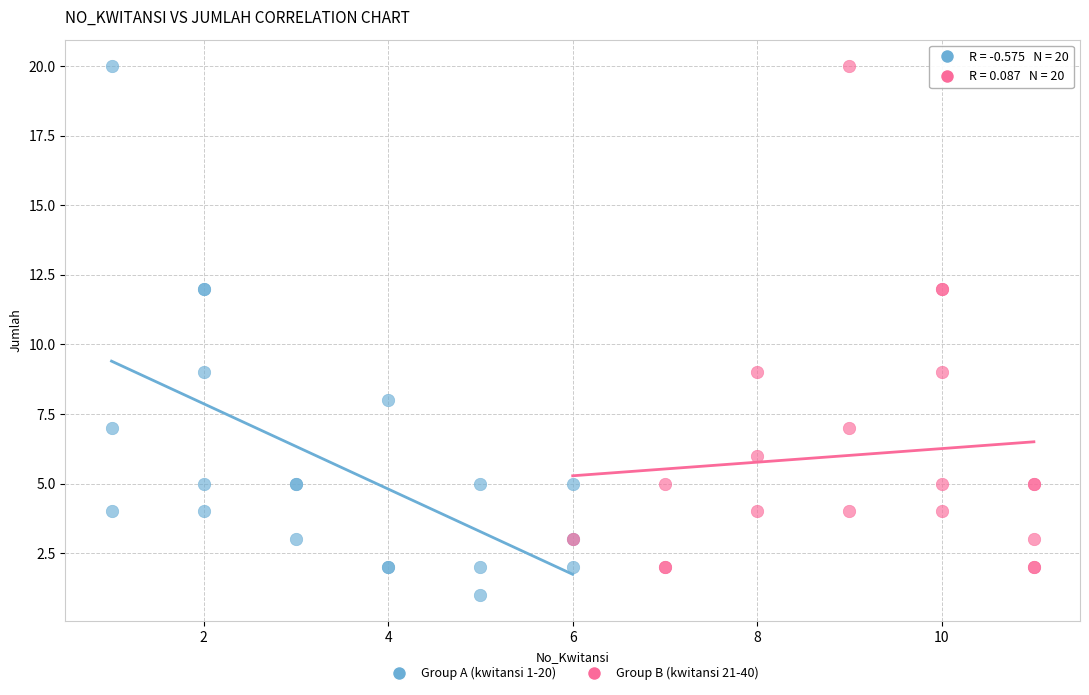

Which series reaches the minimum Y coordinate?

Group A (kwitansi 1-20)